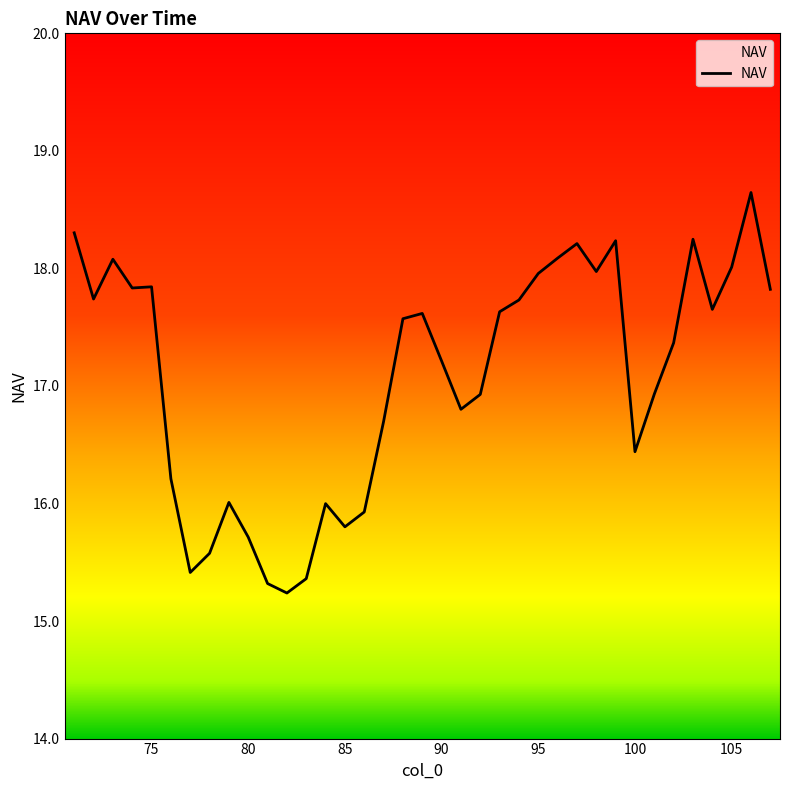

What is the smallest value displayed?

15.2